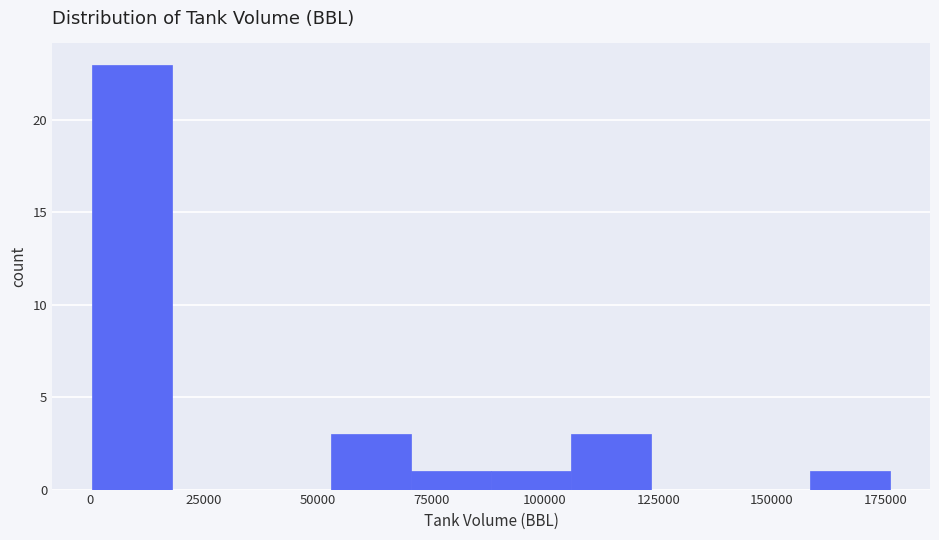

Around what value on the x-axis is the tallest bar? Give the approximate position of its centre, as read against the axis.

10000